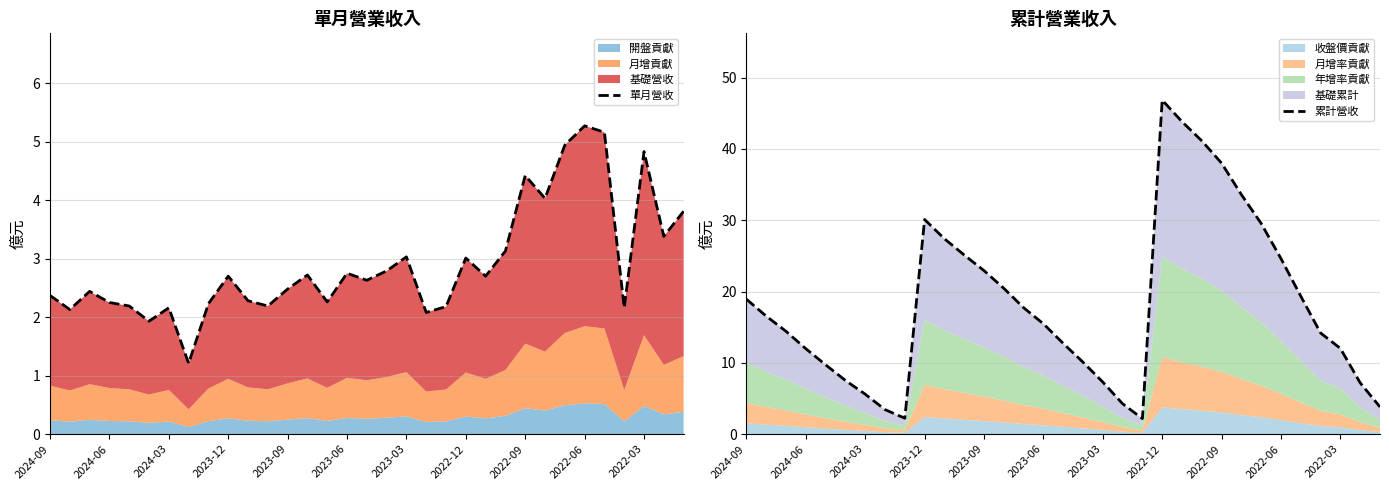

What is the difference between the second highest and second lowest values in the 單月營收 series?

3.2